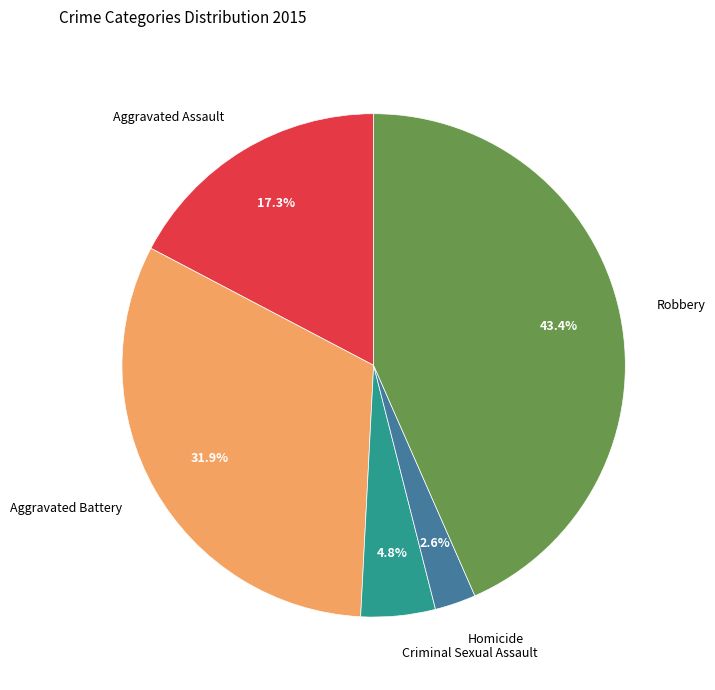

Is Aggravated Assault the majority of the pie?

No